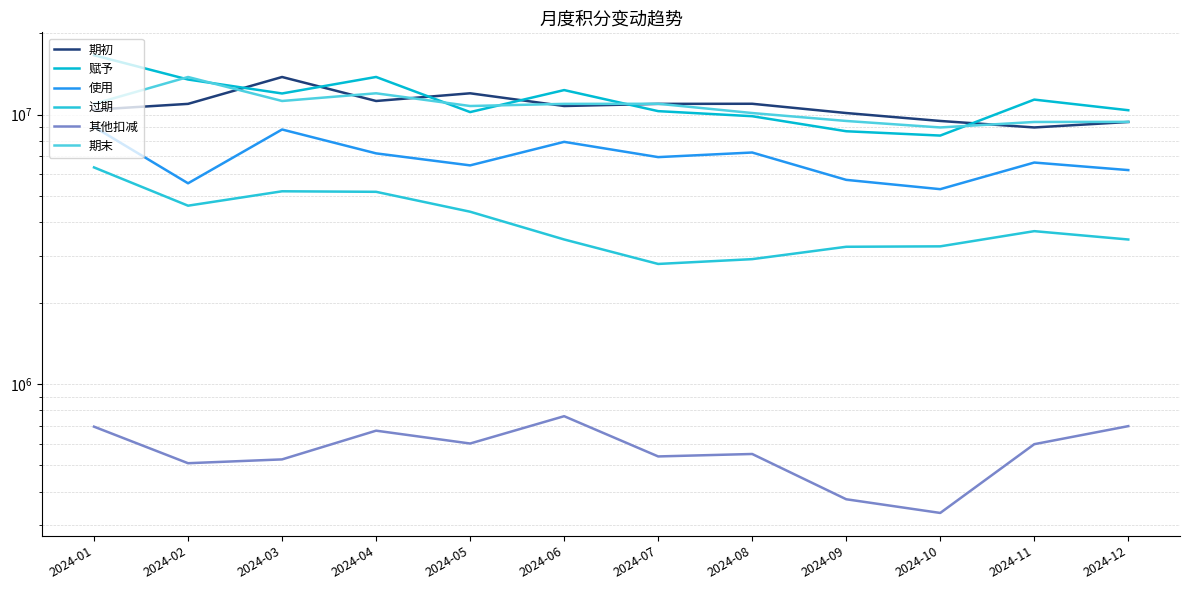

At which label does 期初 reach its peak?

2024-03